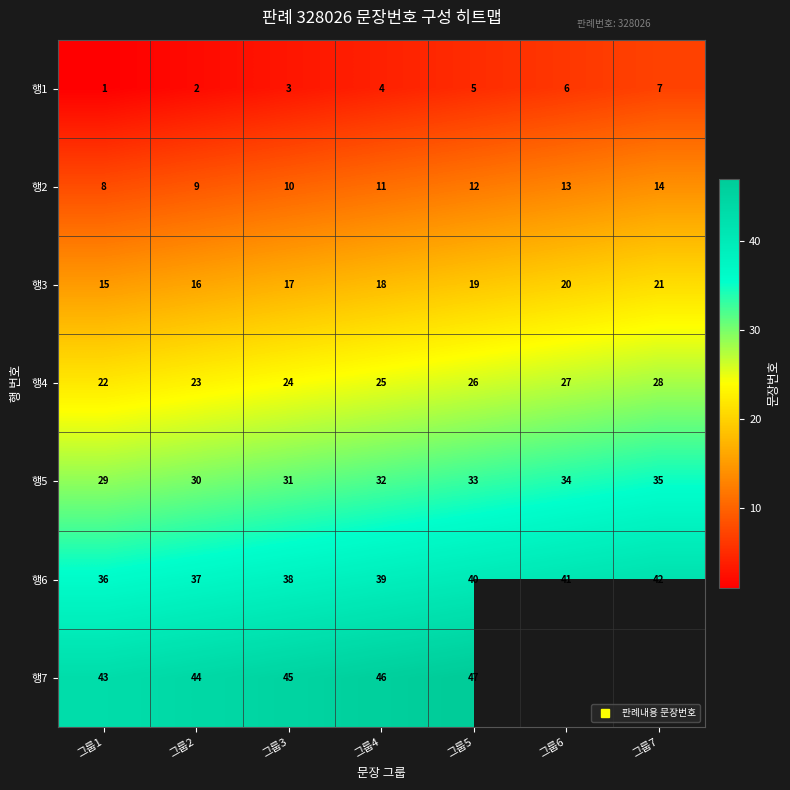

The 행3 series shows 23.7 at 그룹1. True or false?

False